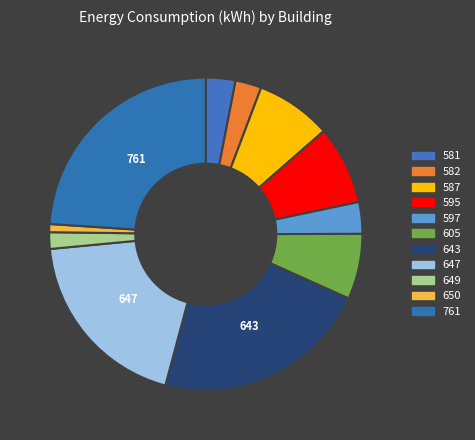

Does 597 account for over 50% of the chart?

No